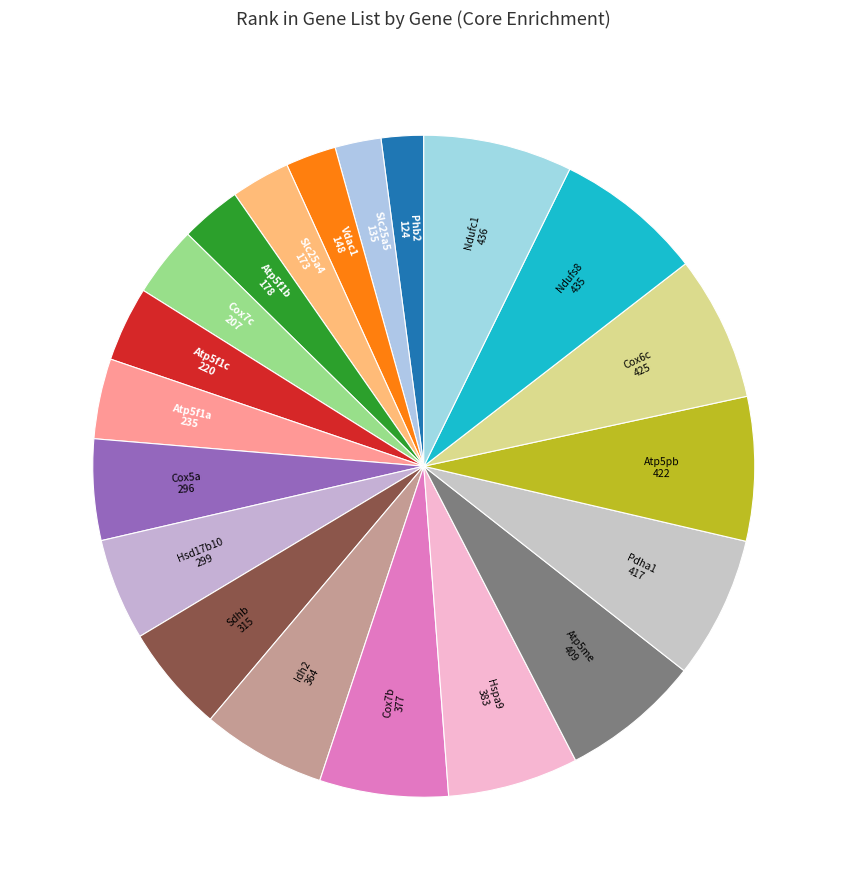

How many segments does this pie chart have?

20